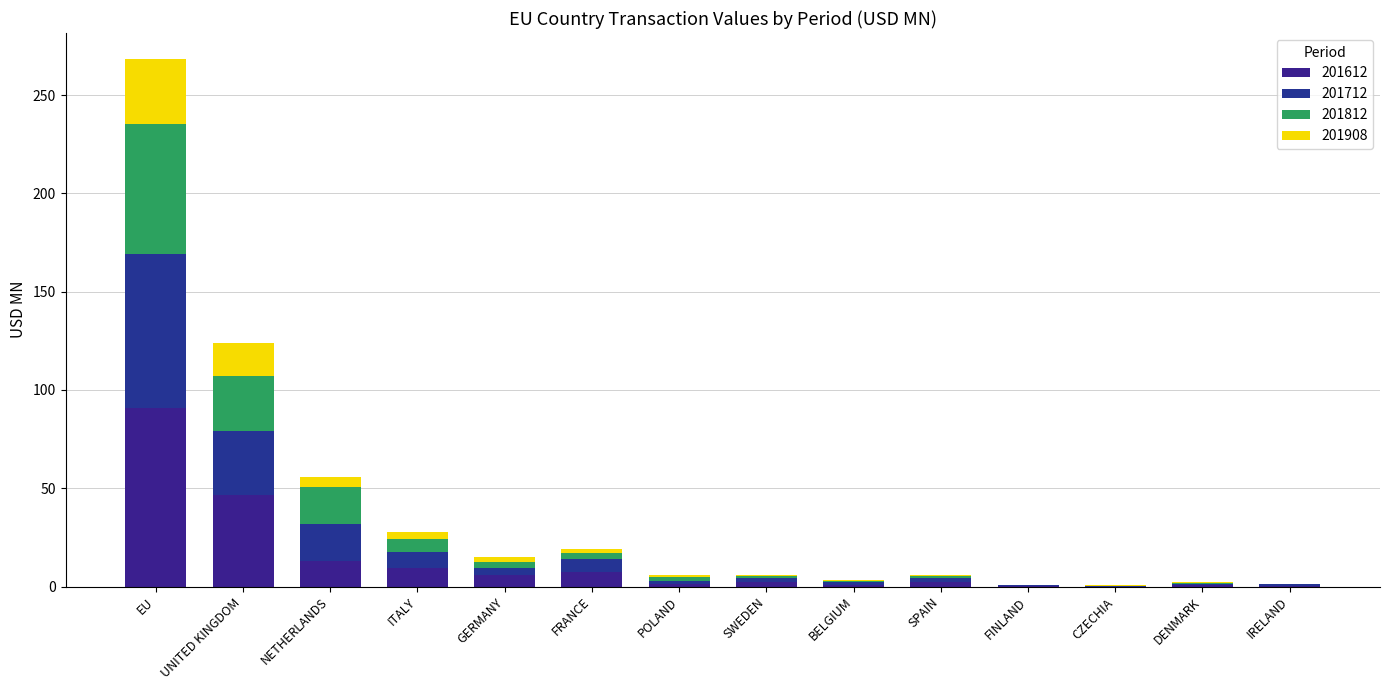

Are the bars grouped side by side (vs. stacked)?

No